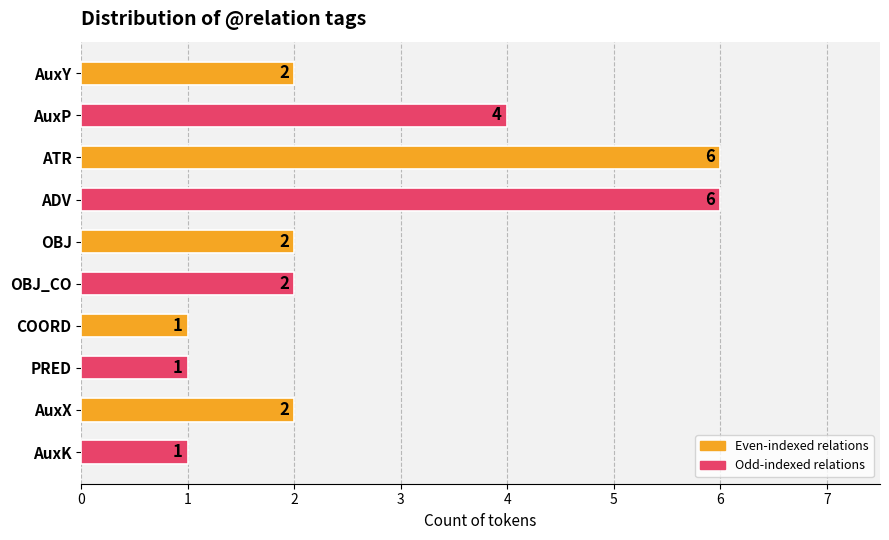

What is the value of the 1st bar from the top?

2